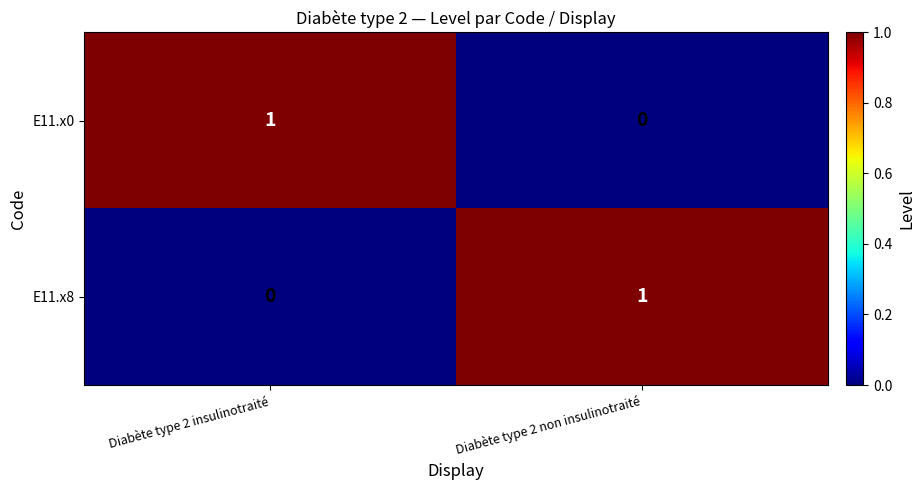

Count the number of categories in the chart.

2